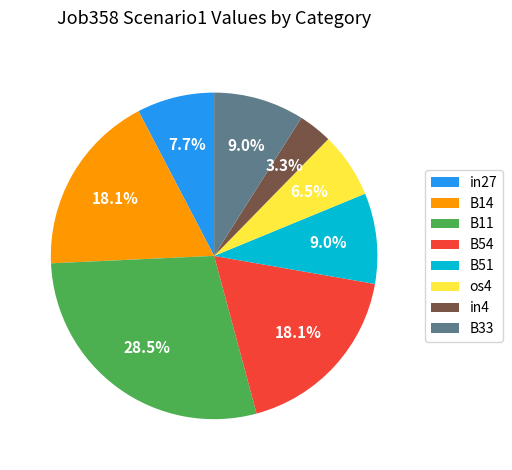

Count the number of slices in the pie.

8